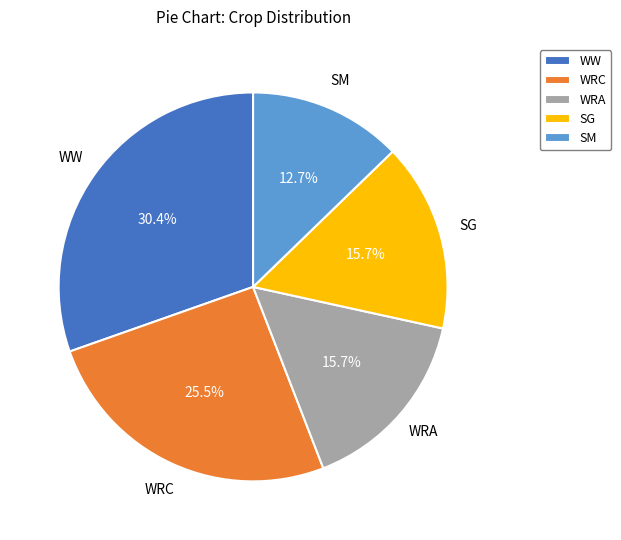

Between WW and SM, which is larger?

WW